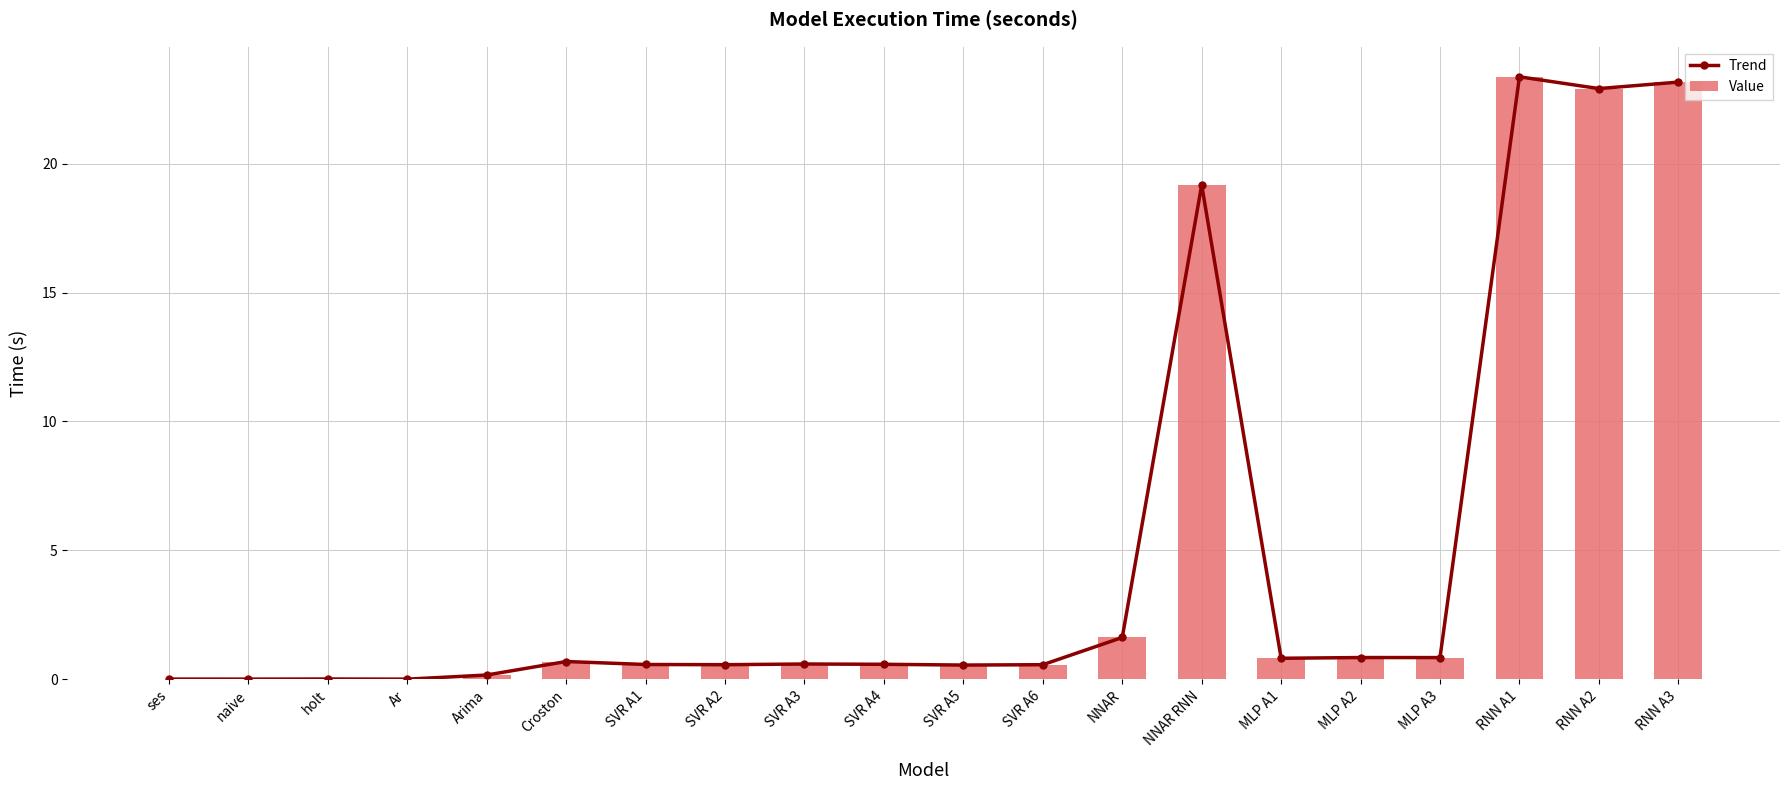

True or false: Value has a value of 0.6 at SVR A5.

True